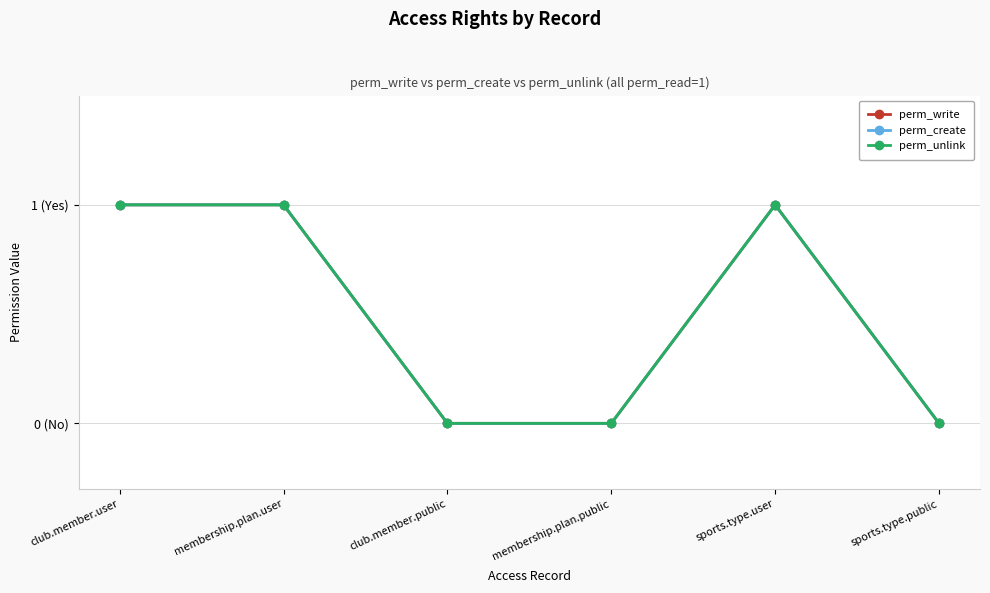

Which series has the largest total across all categories?

perm_write